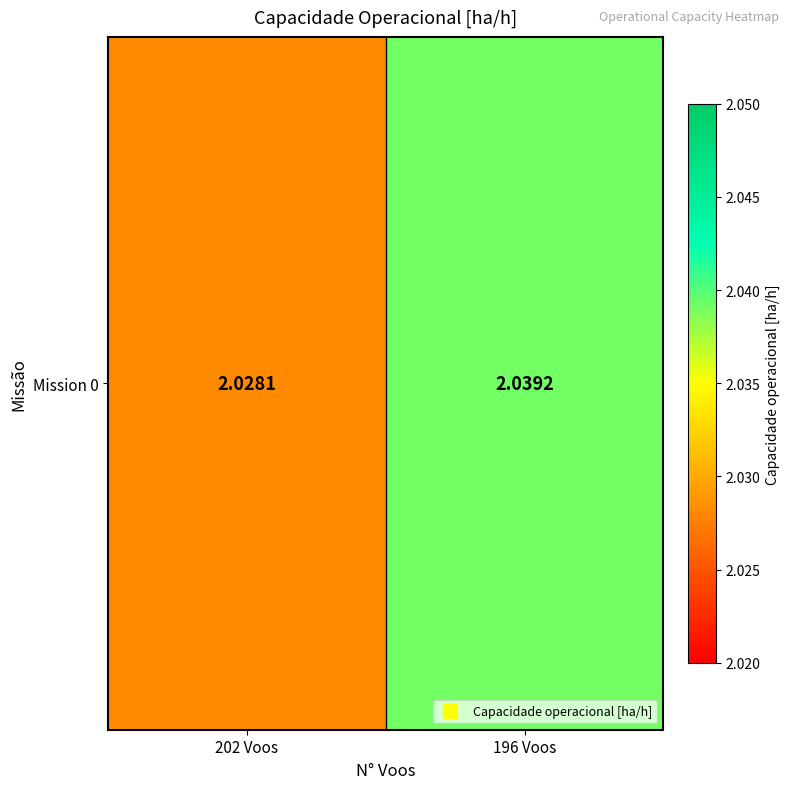

True or false: the data shows 0.5 at 202 Voos.

False